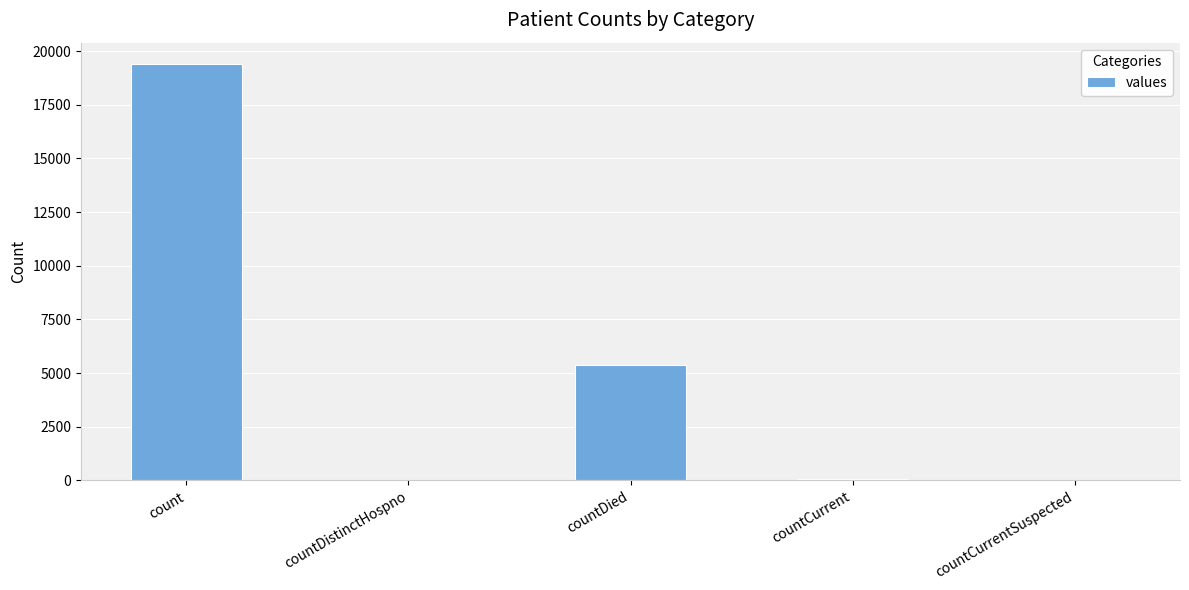

What is the sum of all values?

24875